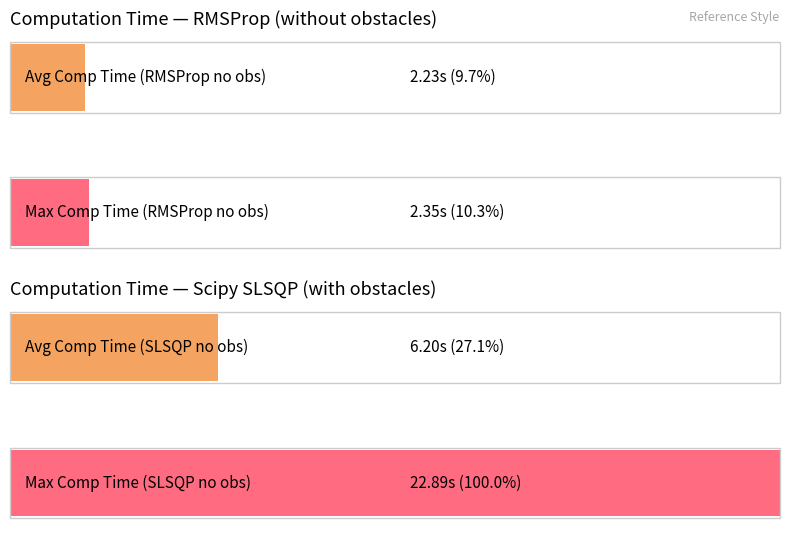

Which series has the largest range (max minus min)?

Scipy SLSQP (with bstcales)